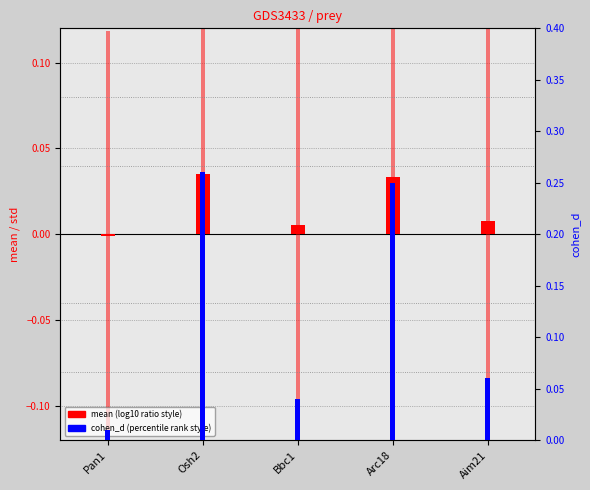

What is the label of the 1st bar from the left?

Pan1